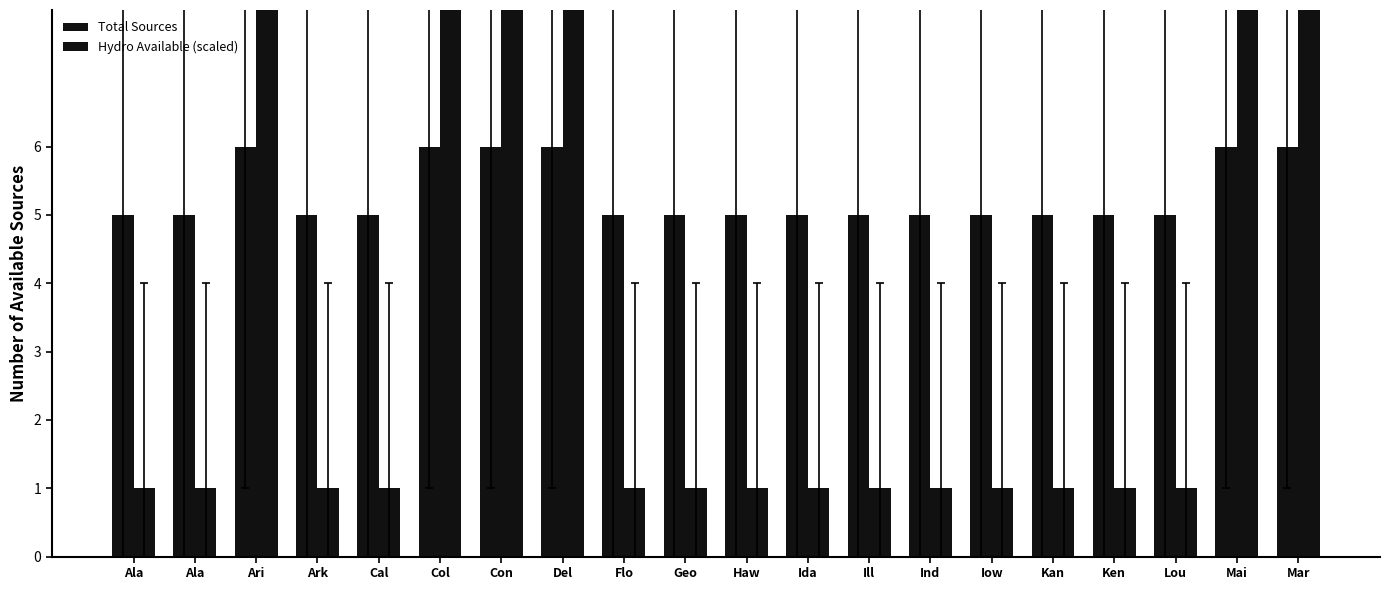

Is the value of Hydro Available (scaled) at Flo greater than the value of Total Sources at Ala?

No